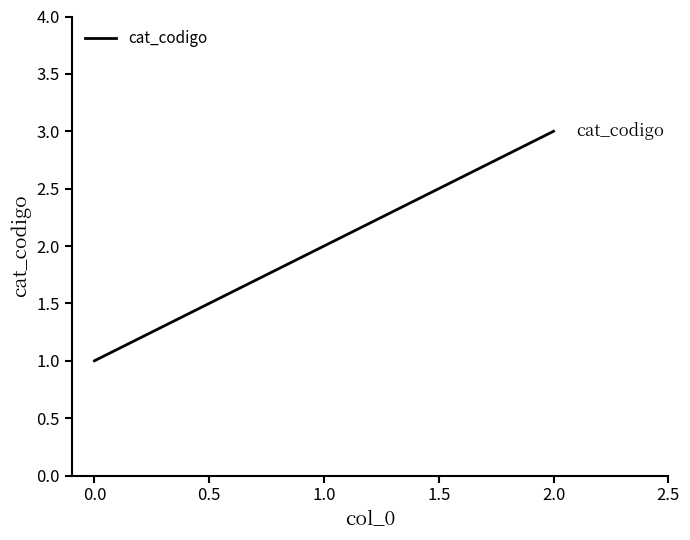

Which label corresponds to the largest value in the chart?

2.0